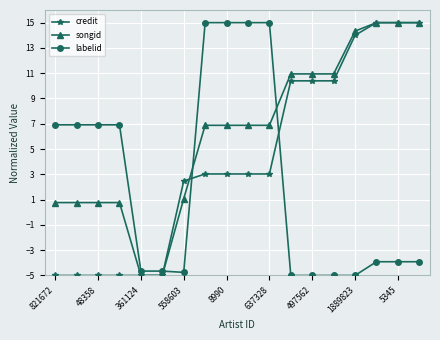

Reading left to right, what are all the values shown in this chart?

credit: -5.0	-5.0	-5.0	-5.0	-5.0	-5.0	2.5	3.0	3.0	3.0	3.0	10.4	10.4	10.4	14.0	15.0	15.0	15.0
songid: 0.8	0.8	0.8	0.8	-5.0	-5.0	1.1	6.9	6.9	6.9	6.9	10.9	10.9	10.9	14.3	15.0	15.0	15.0
labelid: 6.9	6.9	6.9	6.9	-4.7	-4.7	-4.8	15.0	15.0	15.0	15.0	-5.0	-5.0	-5.0	-5.0	-3.9	-3.9	-3.9